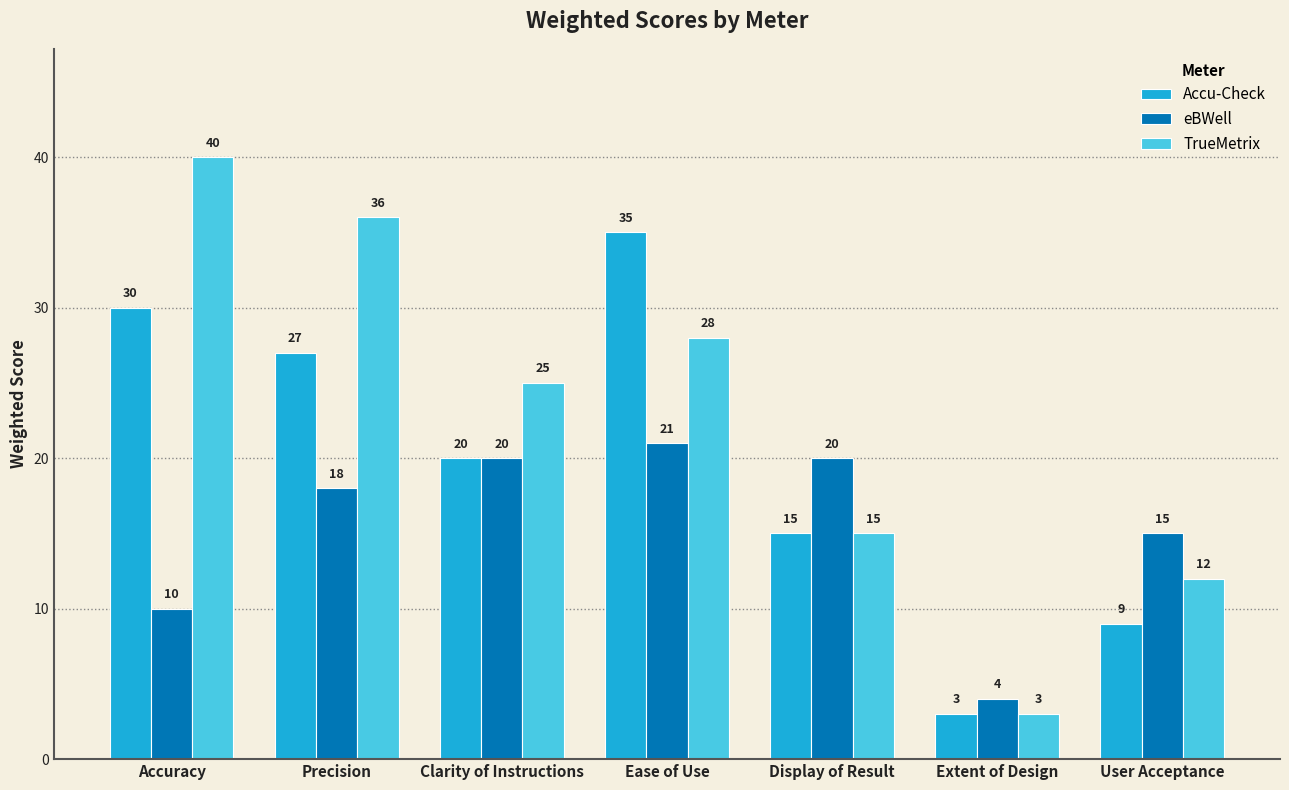

What is the value of the Accu-Check bar at the 4th from the left?

35